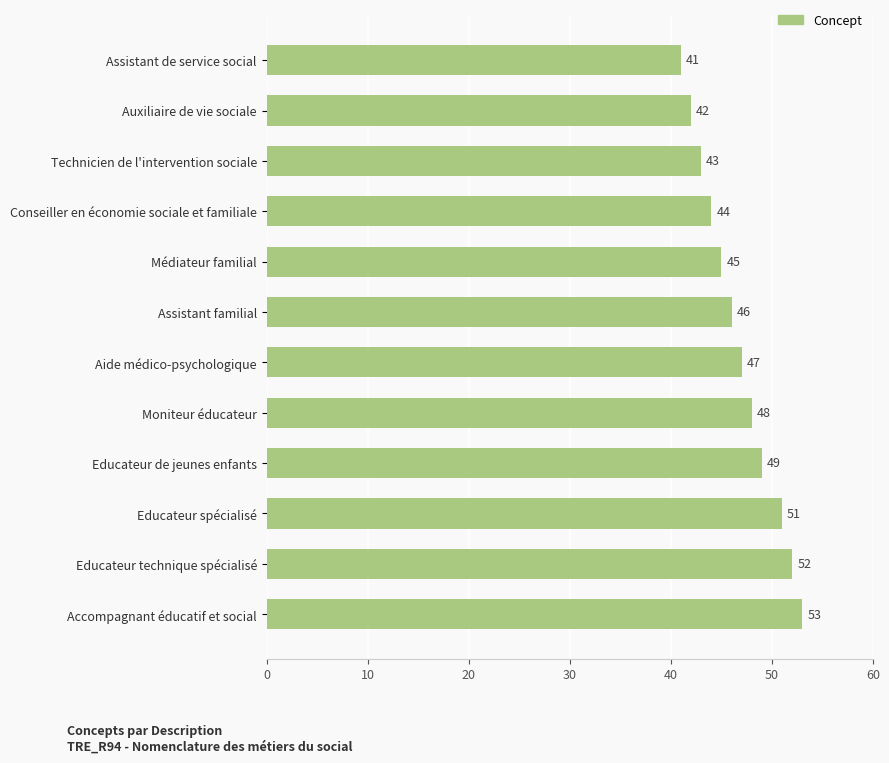

How many bars are there in total?

12